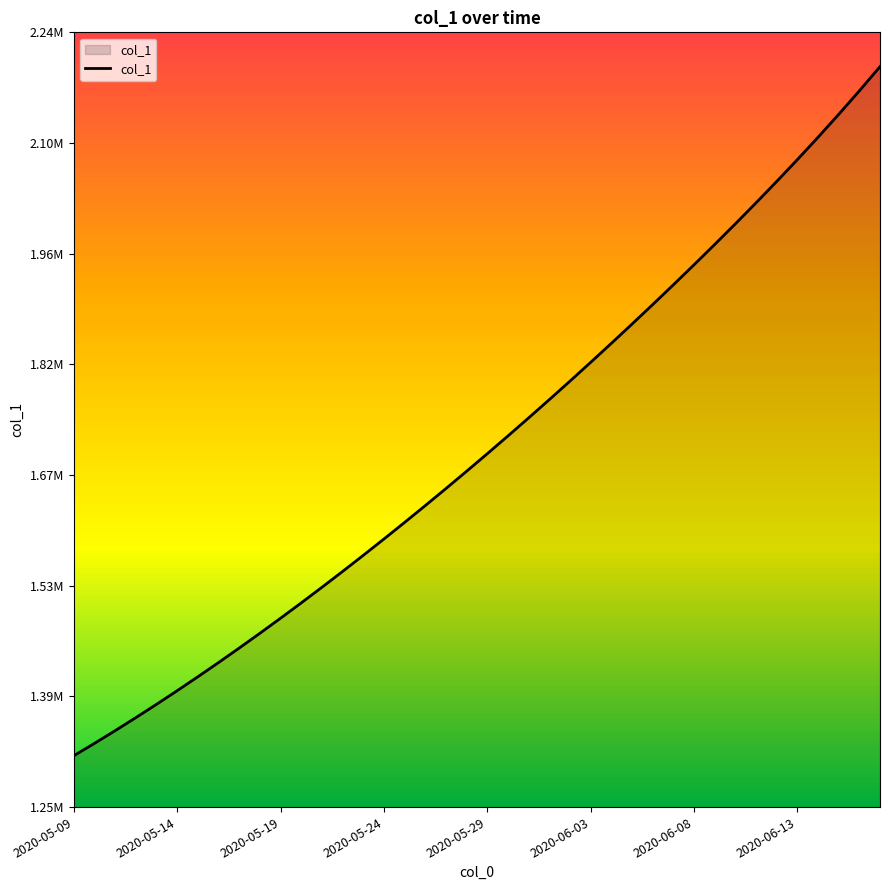

Does the chart have visible grid lines?

No